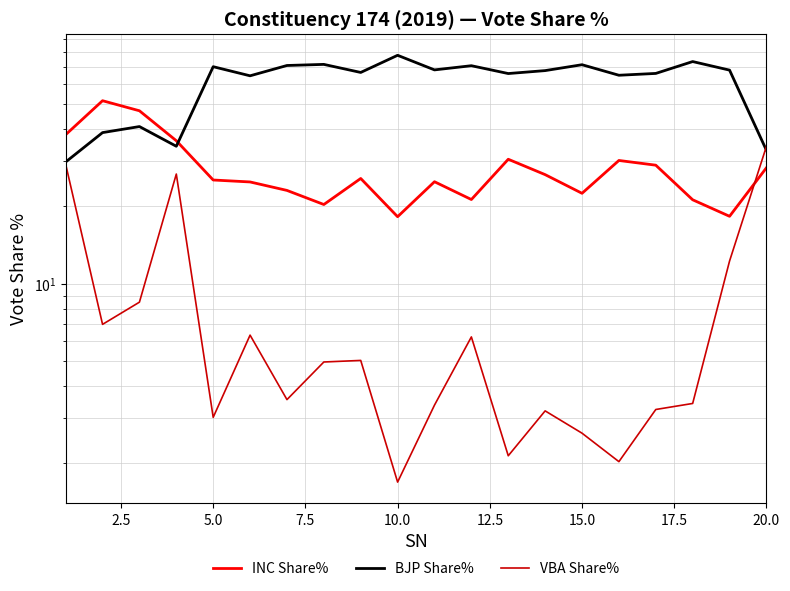

At how many categories does at least one series exceed 56?

15